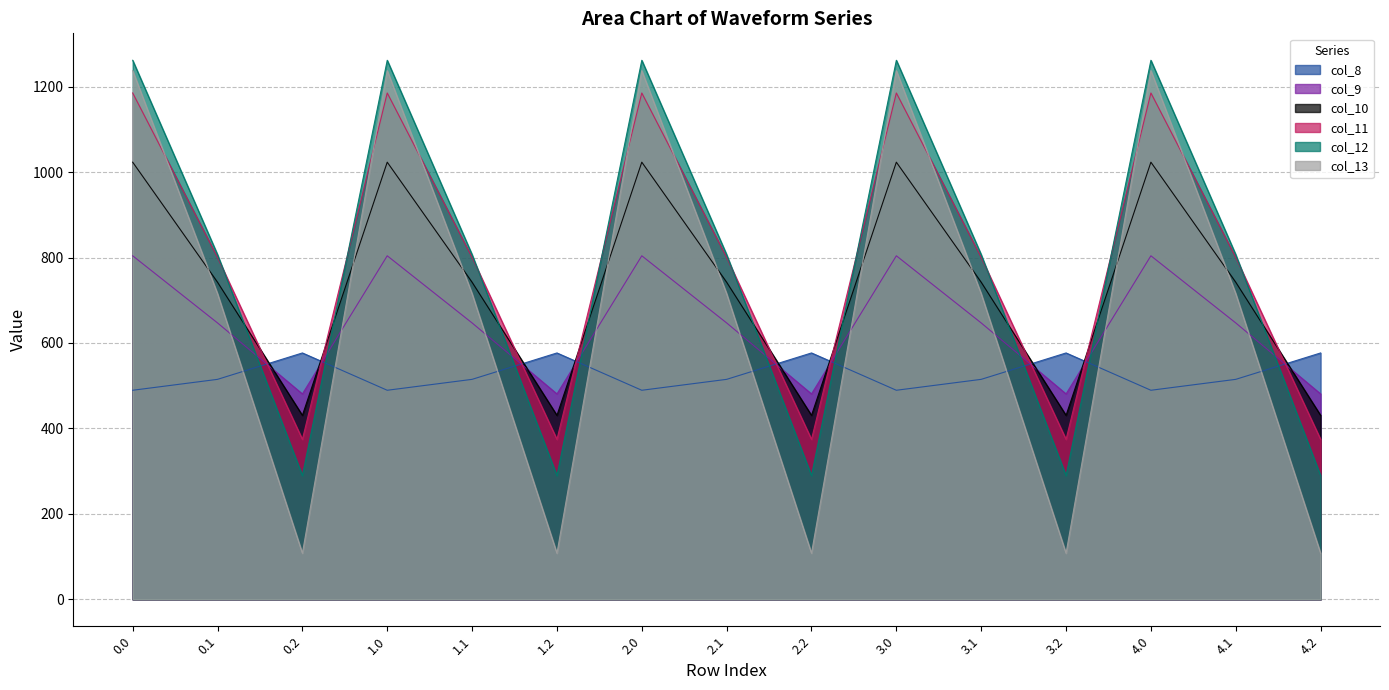

How many values in the col_10 series are below 742?

5